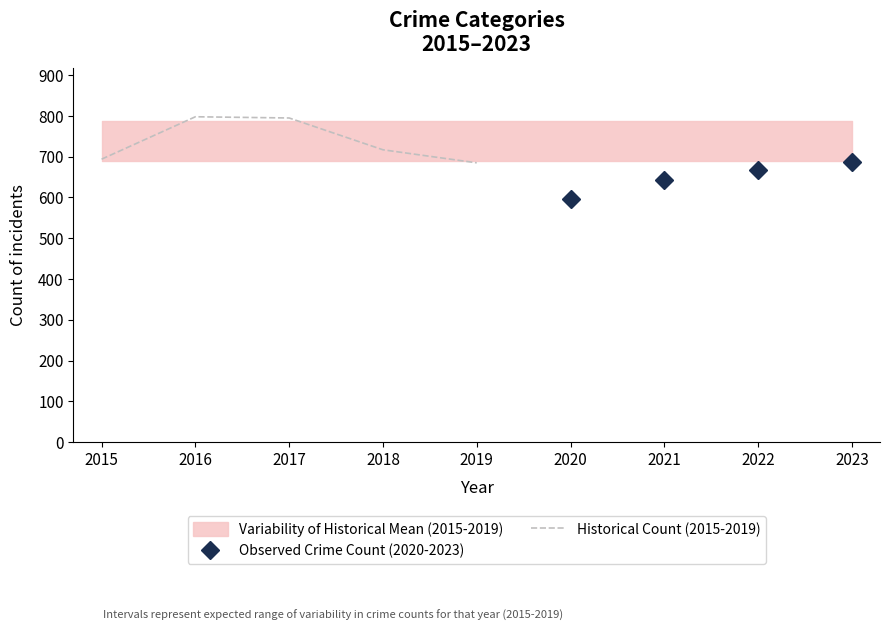

At which label does Observed Crime Count (2020-2023) reach its peak?

2023